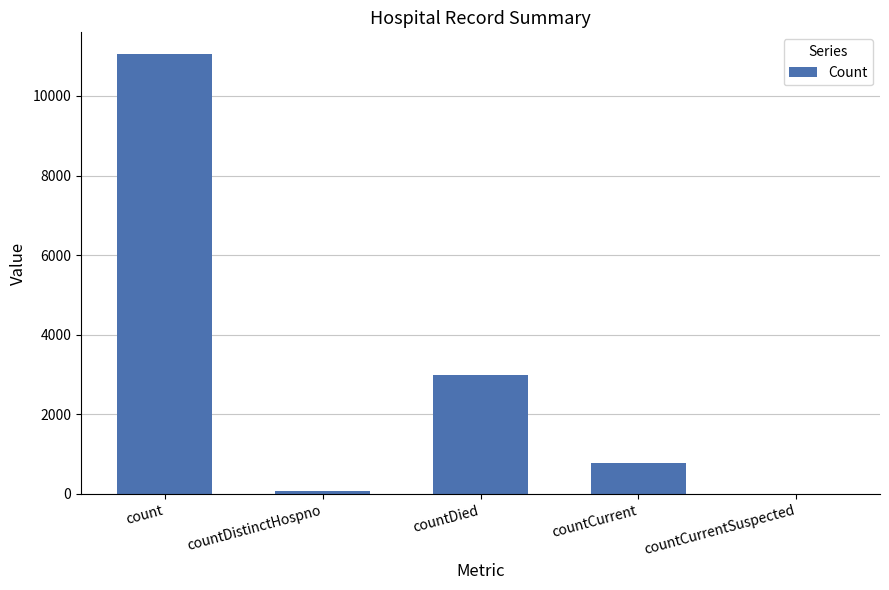

What is the average value?

2977